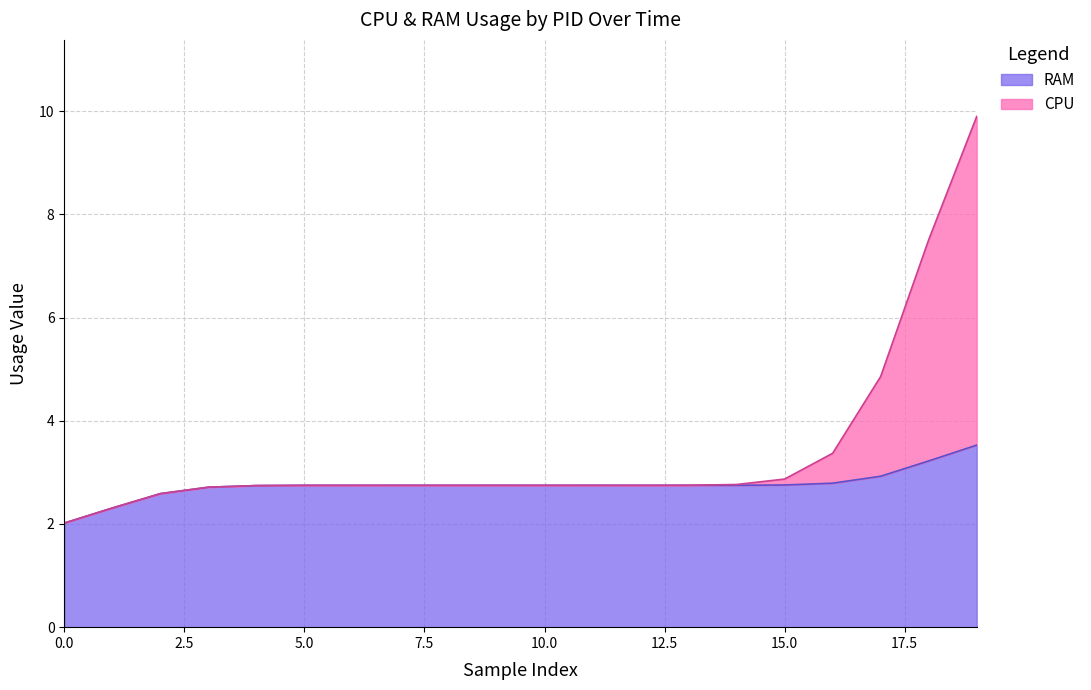

What are all the series names shown in the legend?

RAM, CPU